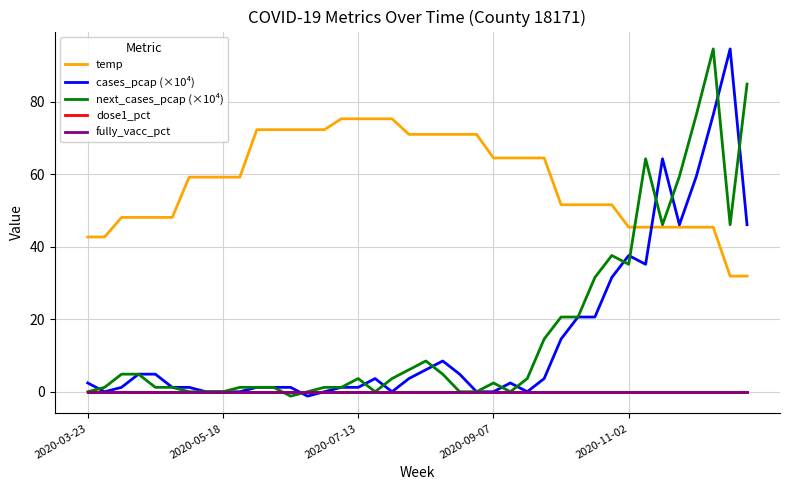

At how many categories does at least one series exceed 23?

40